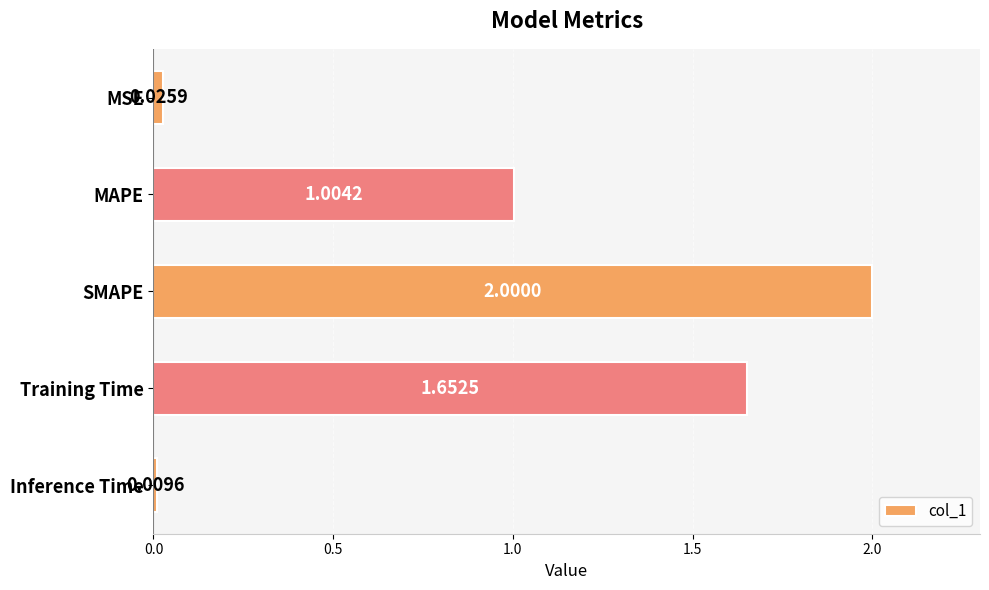

How many data points are less than 1?

2